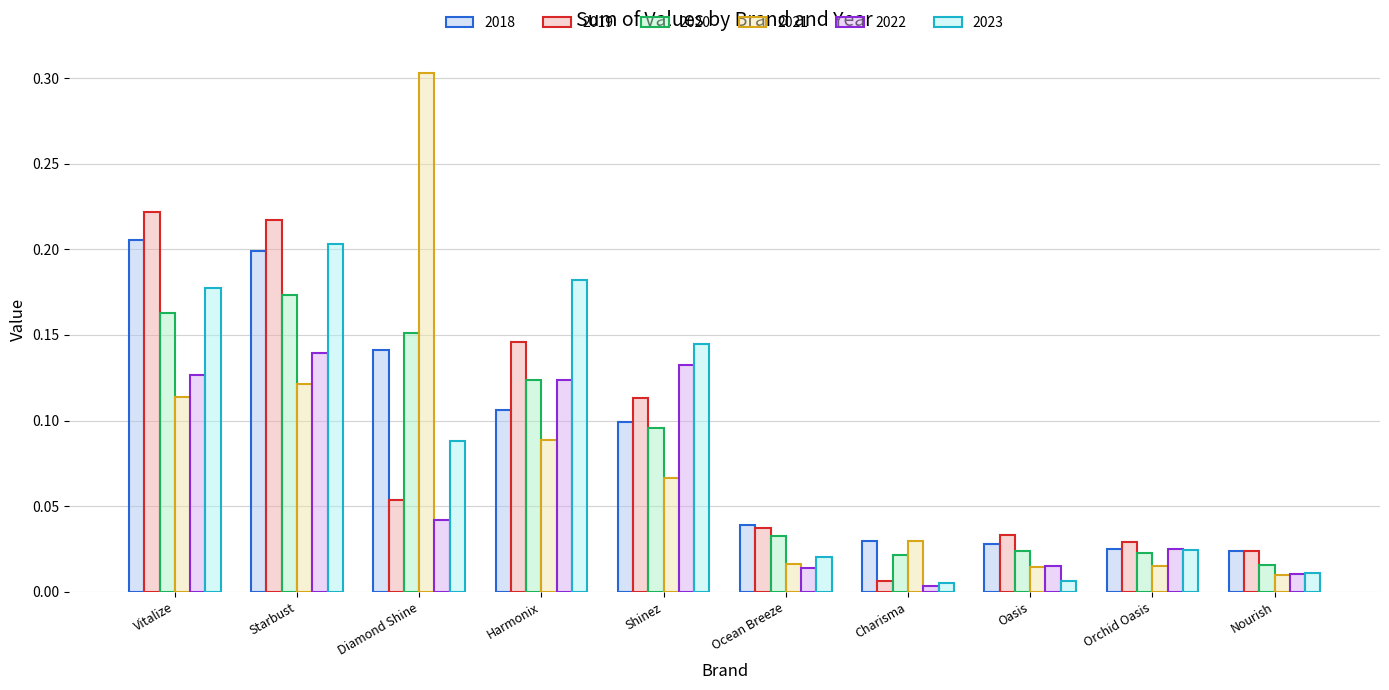

How many groups of bars are there?

10